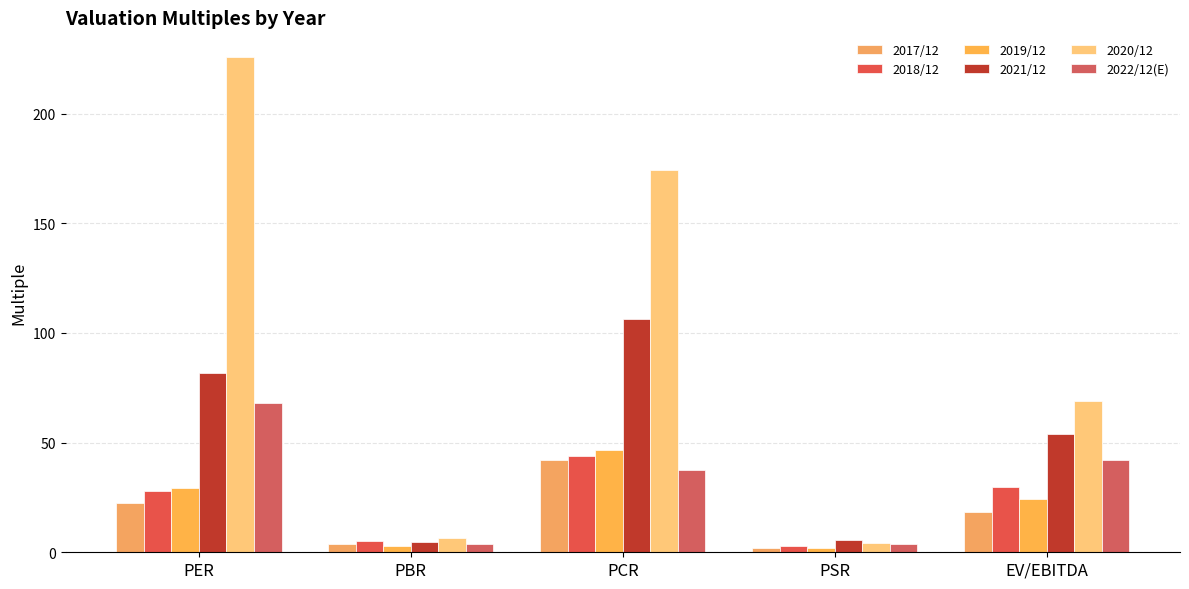

Is the value of 2022/12(E) at PER greater than the value of 2020/12 at PER?

No